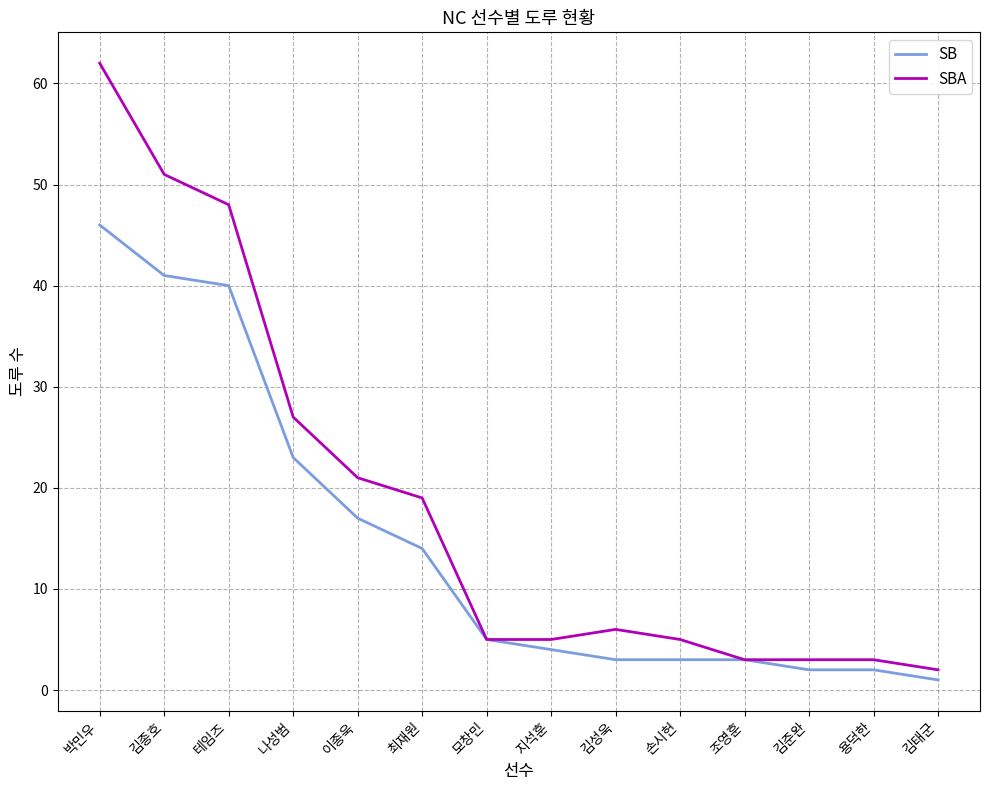

Which series changed the most between 손시헌 and 김준완?

SBA